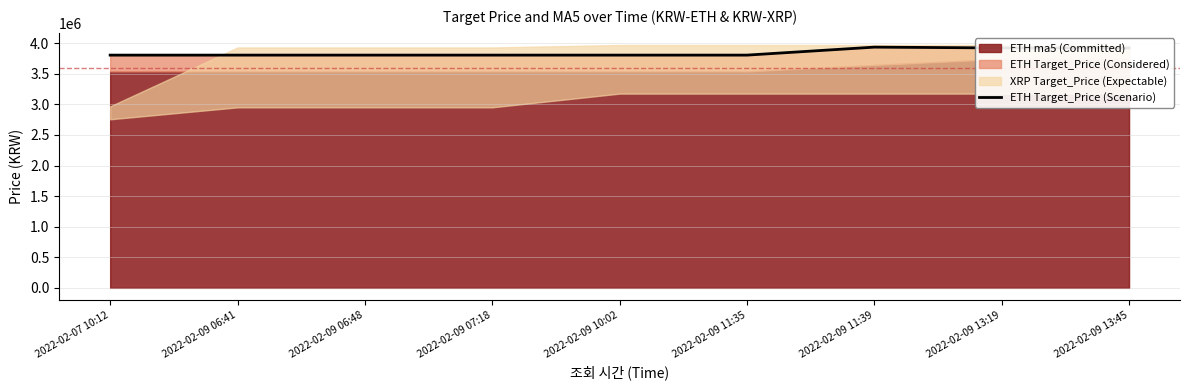

Reading left to right, list all the values displayed in this chart.

2022-02-07 10:12=3804500	2022-02-09 06:41=3804500	2022-02-09 06:48=3804500	2022-02-09 07:18=3804500	2022-02-09 10:02=3804500	2022-02-09 11:35=3804500	2022-02-09 11:39=3935000	2022-02-09 13:19=3921500	2022-02-09 13:45=3921500